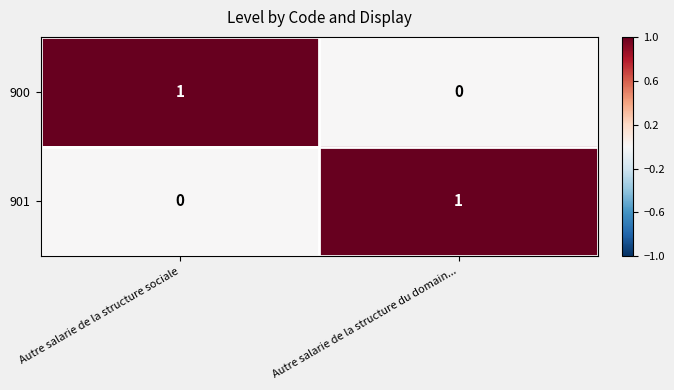

The 900 series shows 0 at Autre salarie de la structure du domain.... True or false?

True